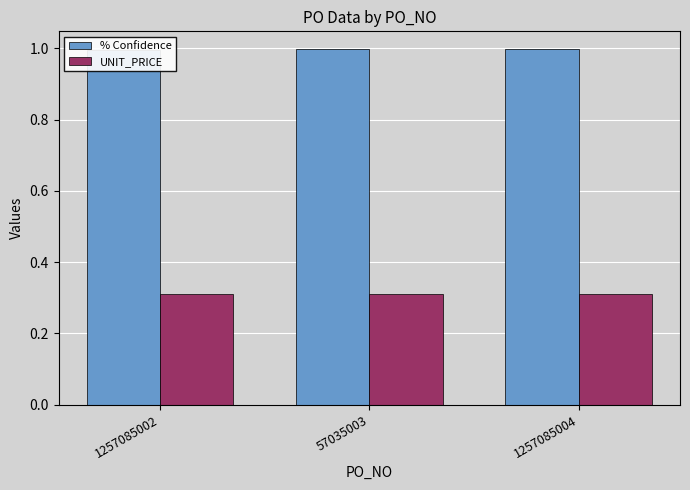

What are all the series names shown in the legend?

% Confidence, UNIT_PRICE